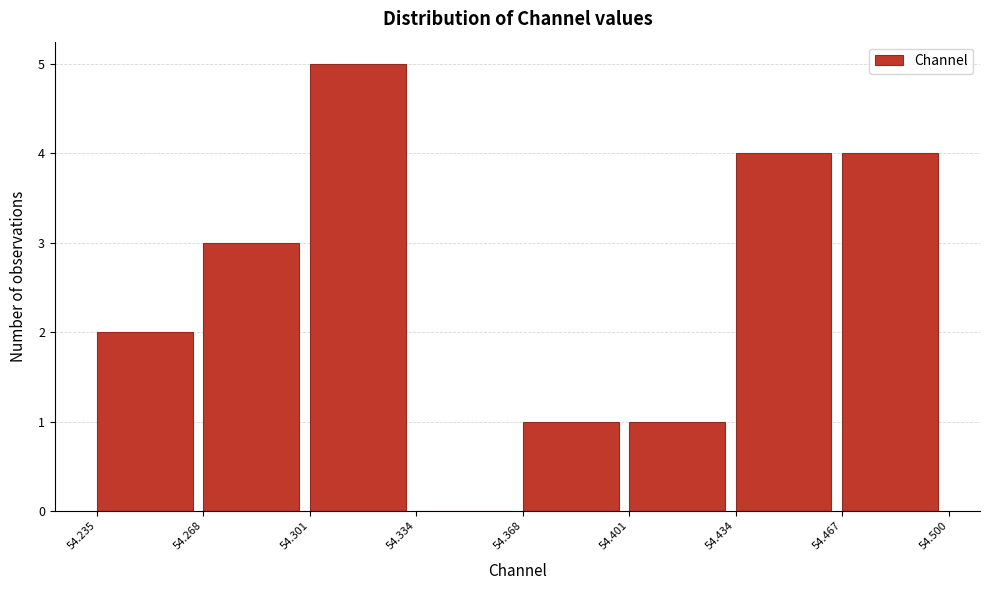

Over which range of the x-axis is the bar tallest?

54.301 to 54.334